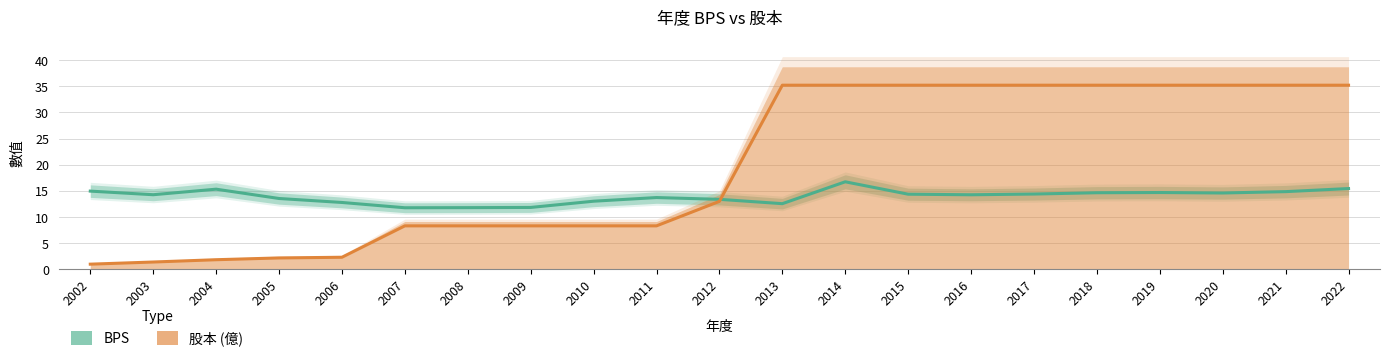

Which series has the widest spread of values?

股本